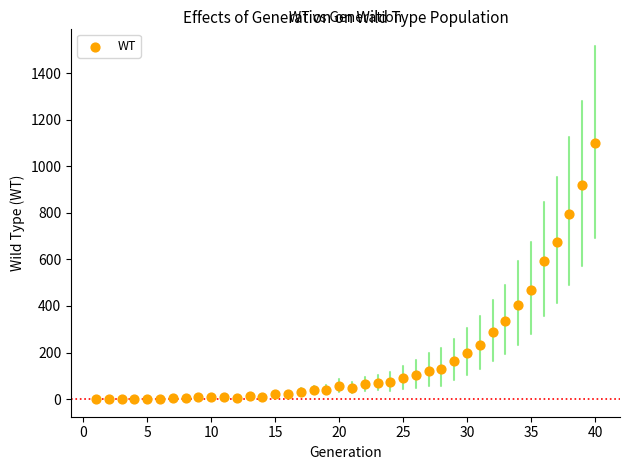

What Y value in the scatter plot is closest to 549?

593